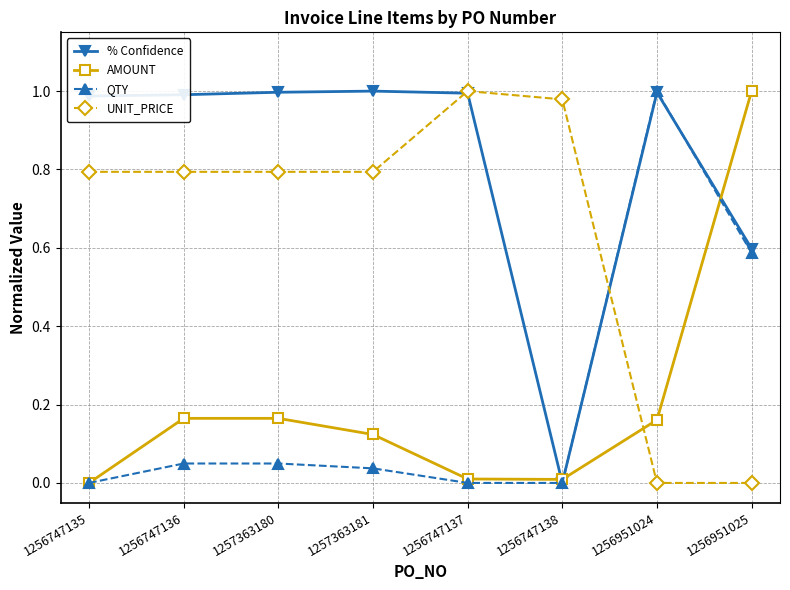

True or false: % Confidence has a value of 0.3 at 1256747135.

False